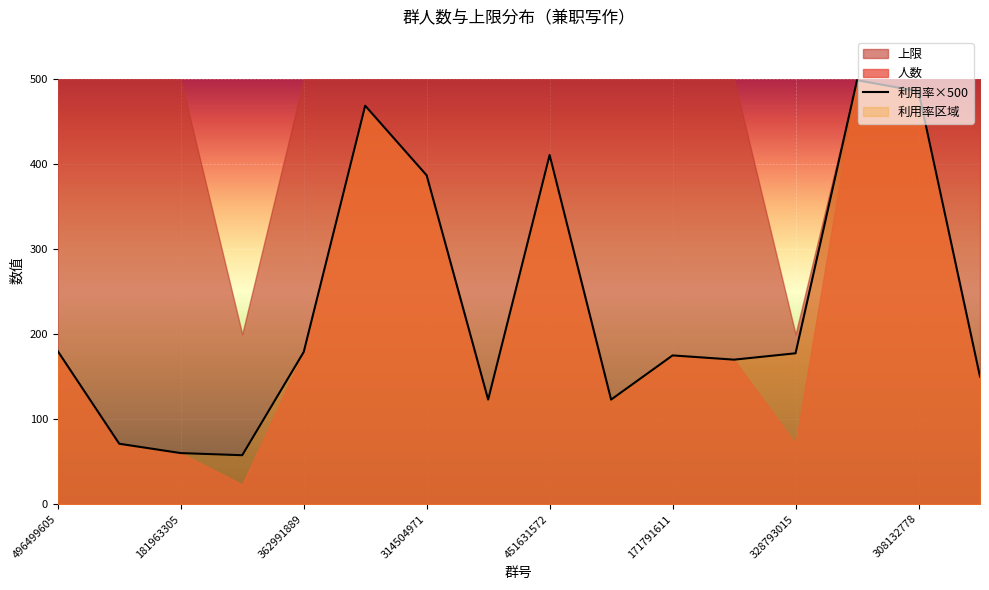

What is the maximum value for 利用率×500?

499.0